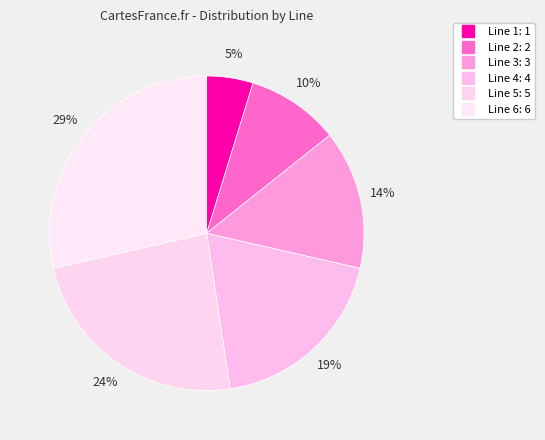

Is Line 6 the majority of the pie?

No